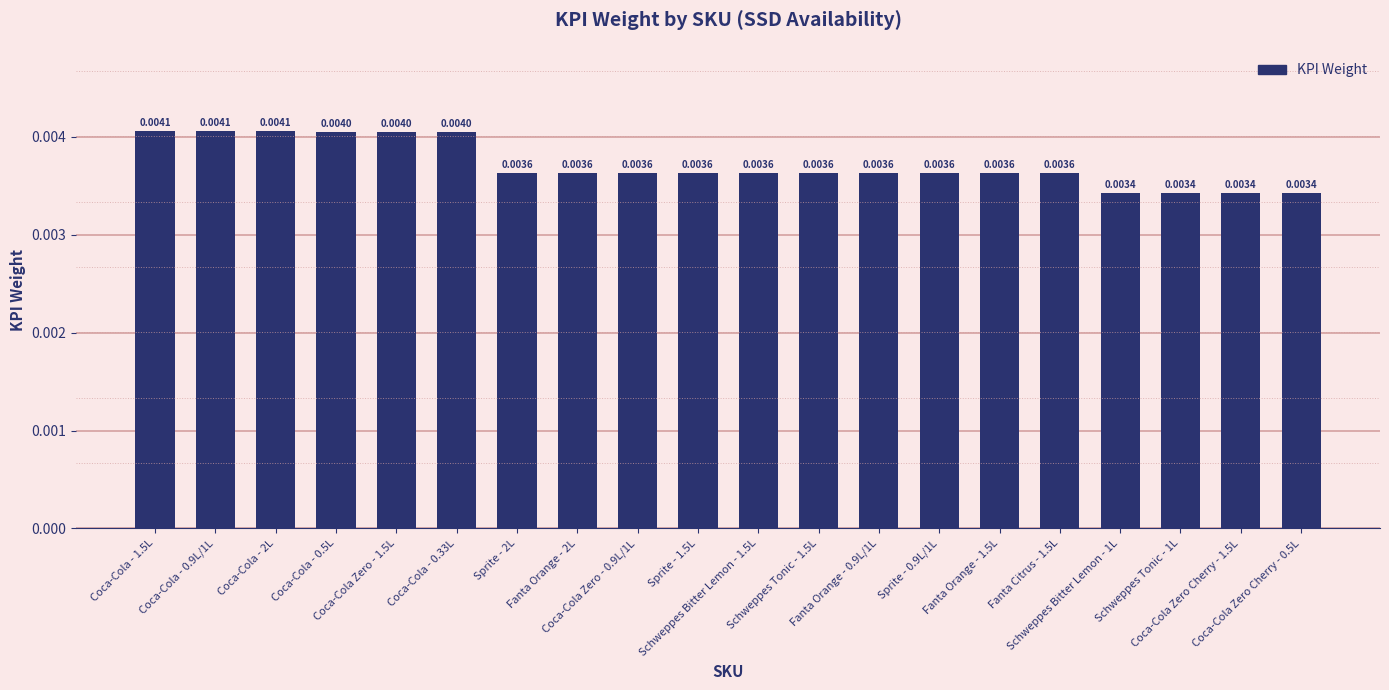

True or false: the data shows 0.0 at Schweppes Bitter Lemon - 1L.

False